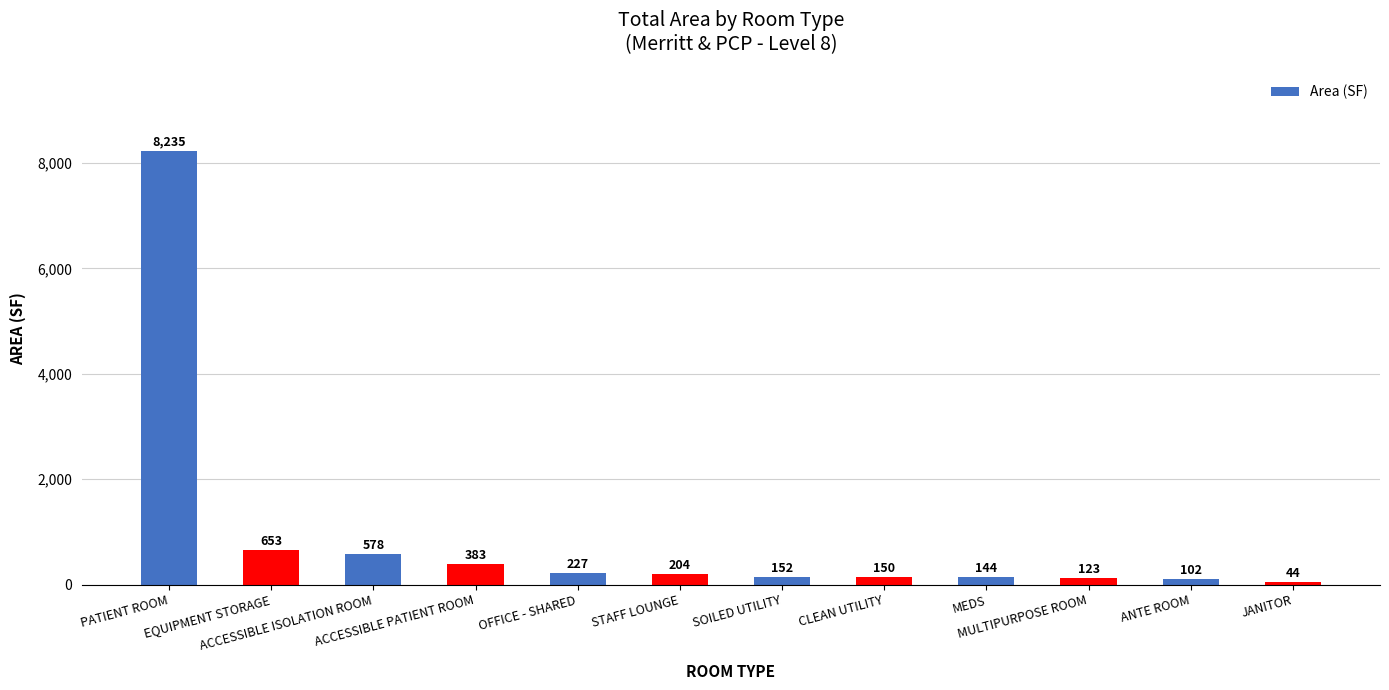

List the labels in order of value, largest first.

PATIENT ROOM, EQUIPMENT STORAGE, ACCESSIBLE ISOLATION ROOM, ACCESSIBLE PATIENT ROOM, OFFICE - SHARED, STAFF LOUNGE, SOILED UTILITY, CLEAN UTILITY, MEDS, MULTIPURPOSE ROOM, ANTE ROOM, JANITOR